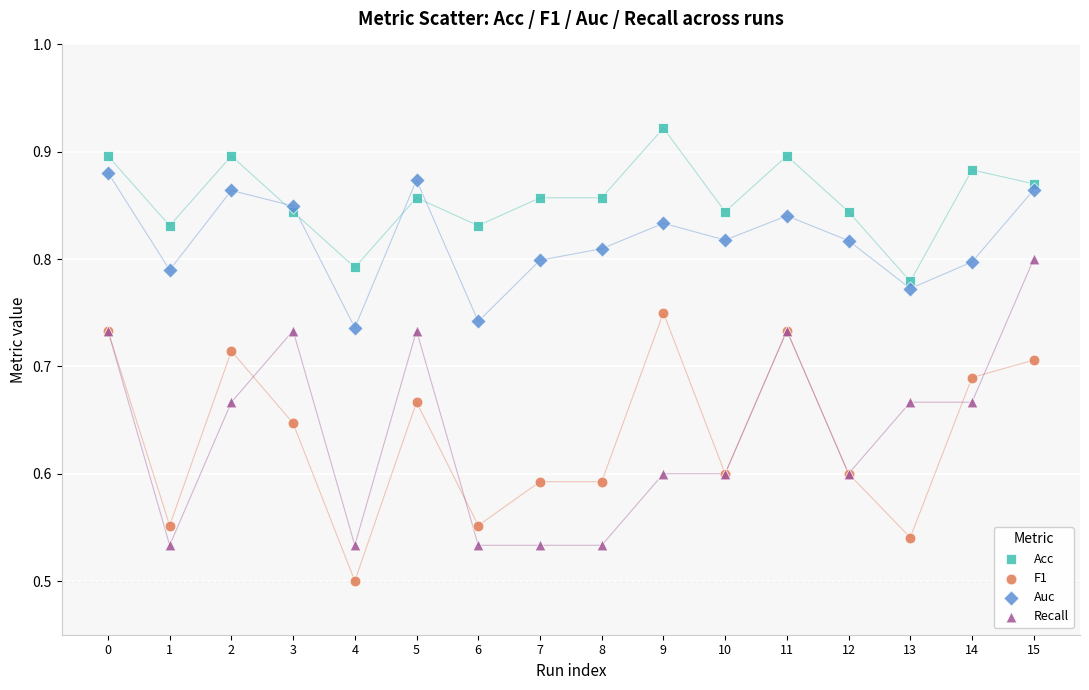

Which series has the largest Y range (max minus min)?

Recall